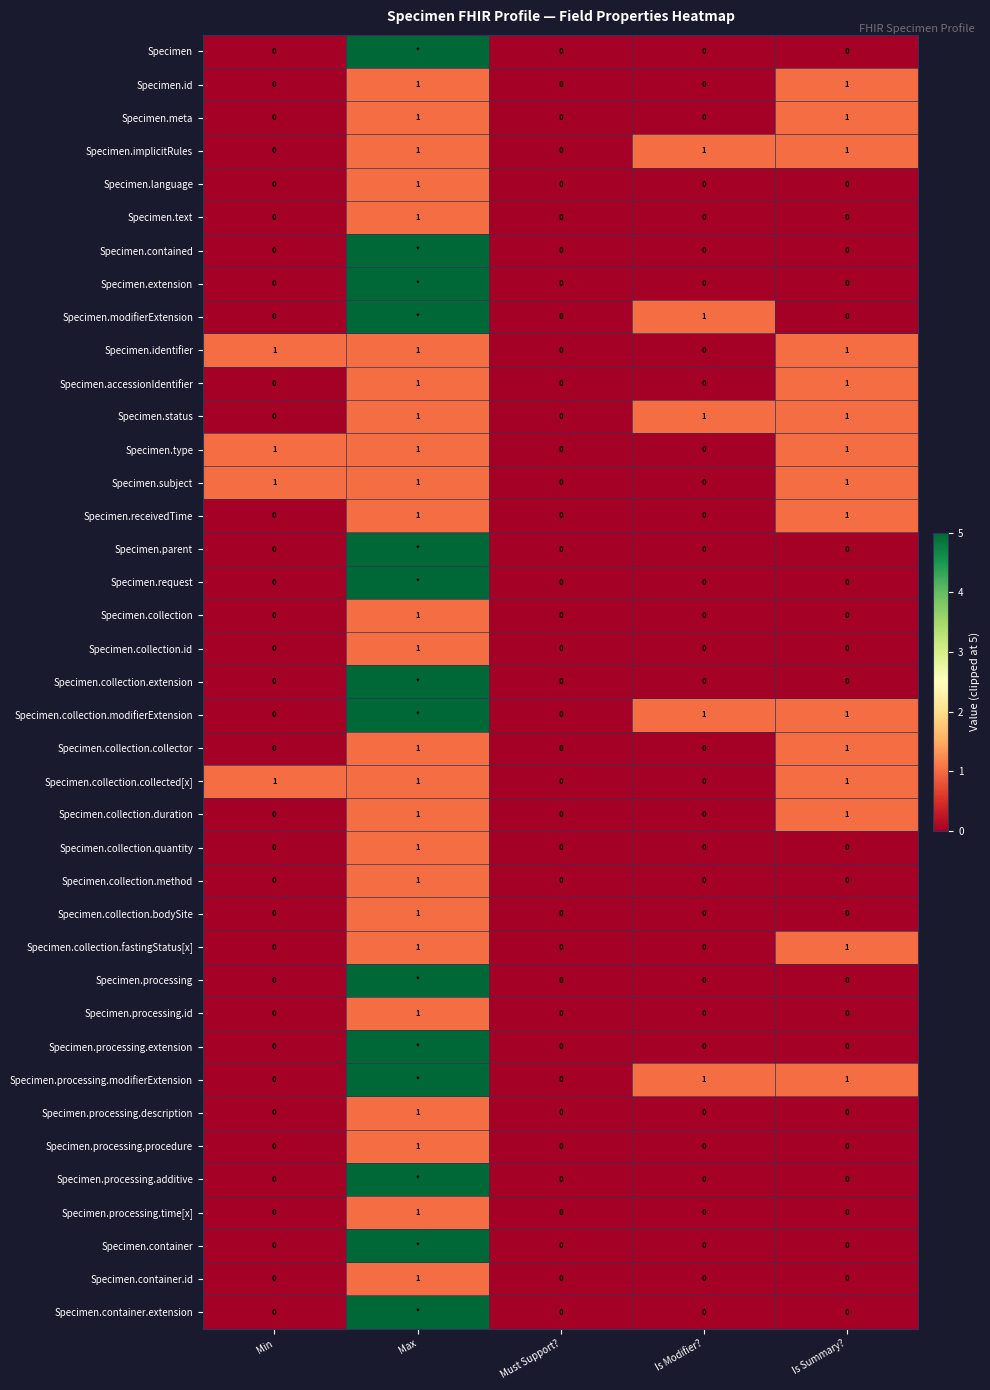

The Specimen.processing.time[x] series shows 0 at Min. True or false?

True